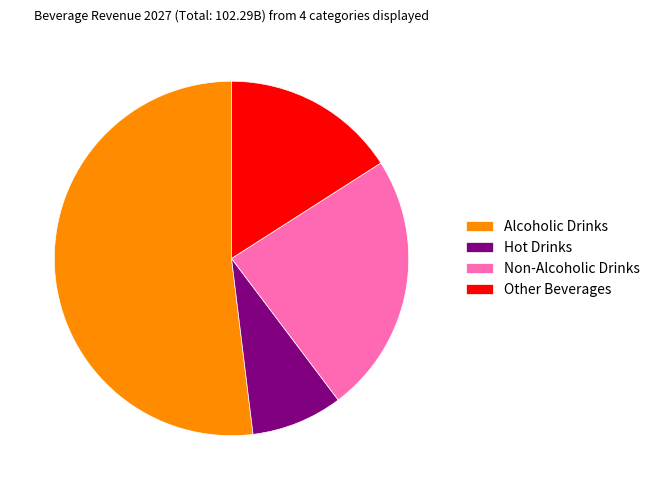

Do Other Beverages and Non-Alcoholic Drinks together represent more than half of the pie?

No